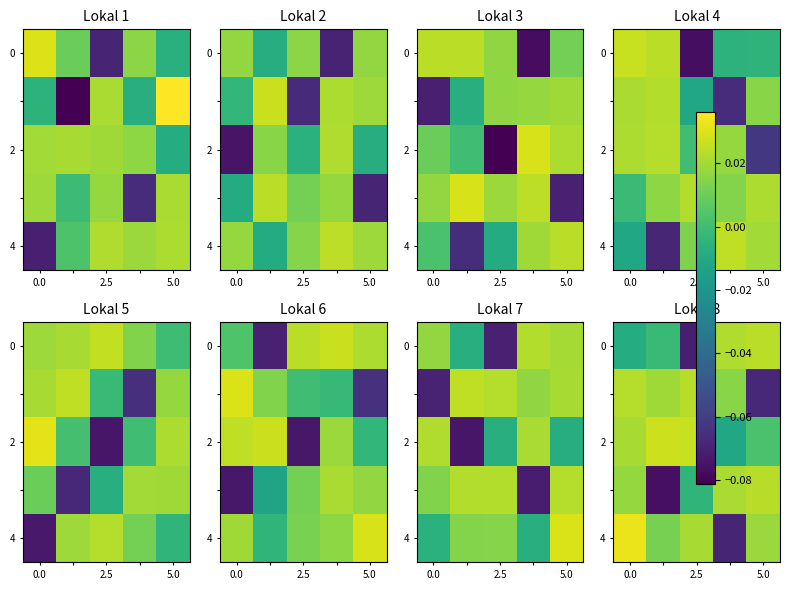

At how many categories does at least one series exceed 0?

5